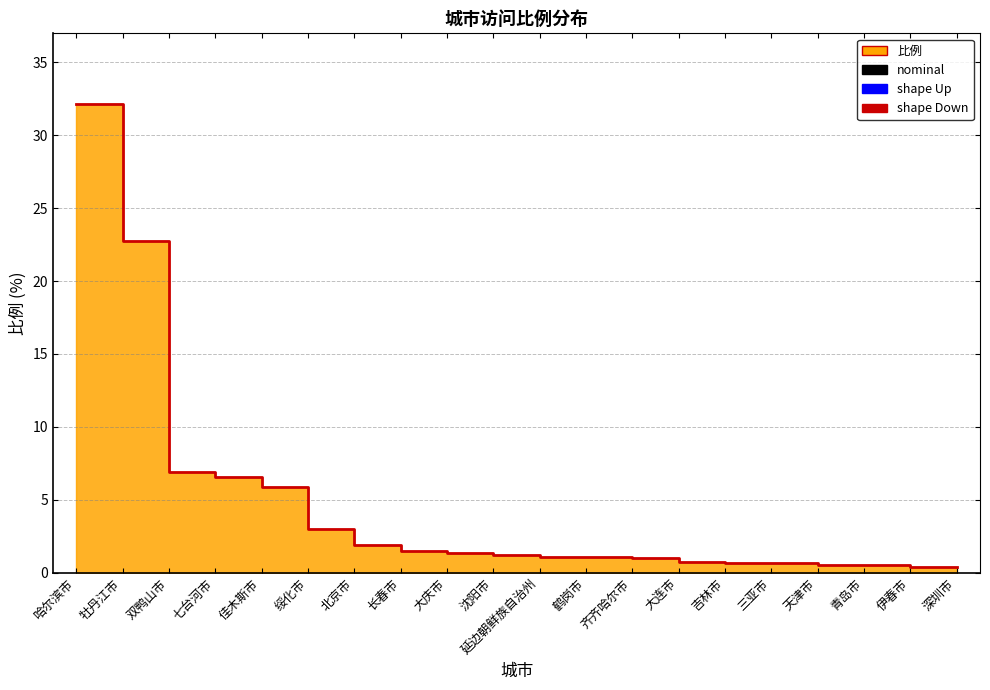

What is the sum of all values?

90.2